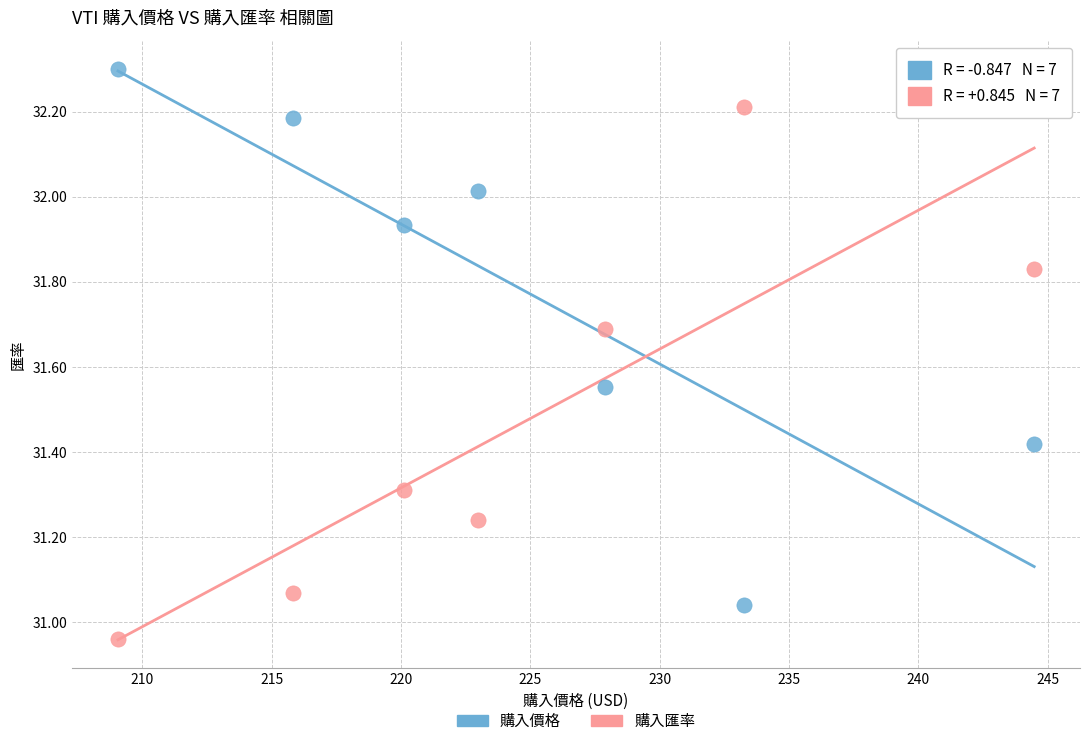

Which series contains the highest Y value?

購入價格